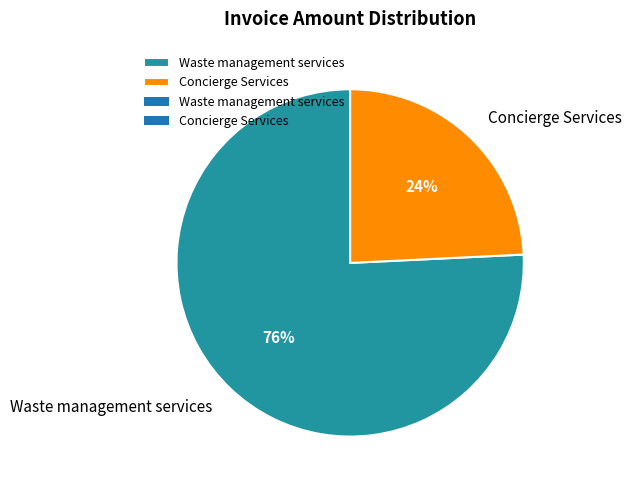

Count the number of slices in the pie.

2